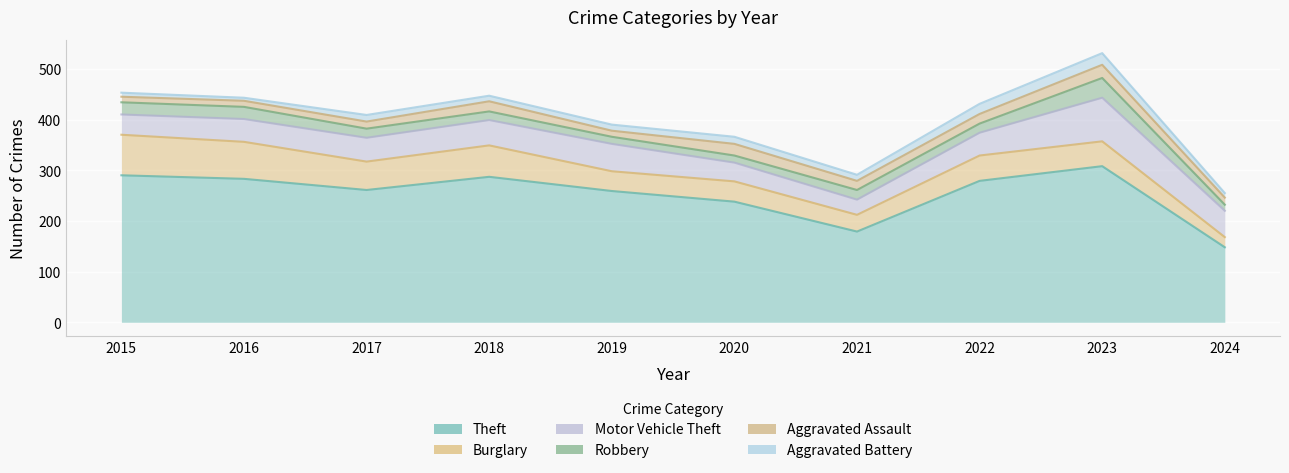

At which label does Motor Vehicle Theft first exceed 47?

2018